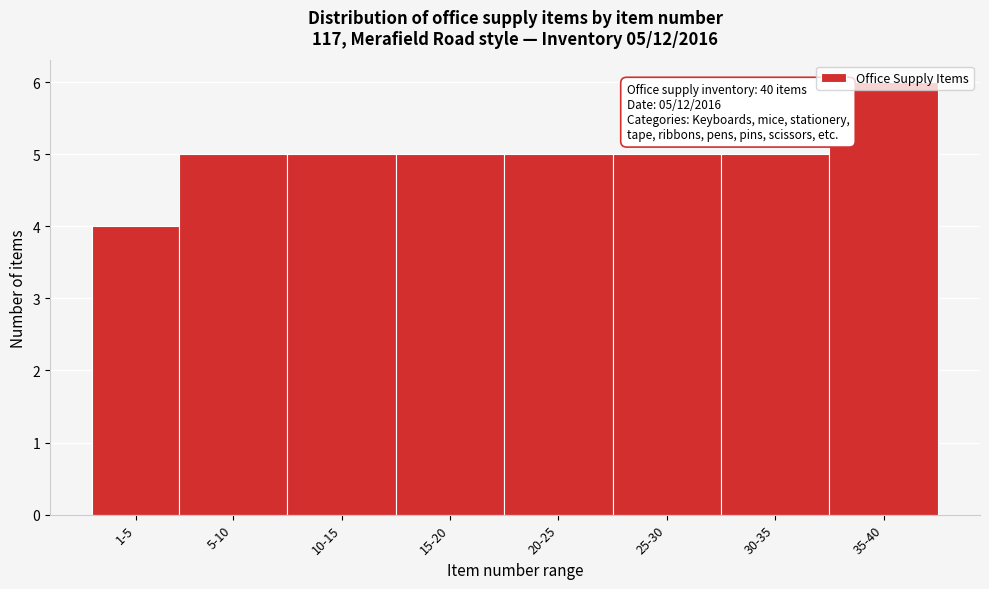

What is the change in value from 30-35 to 35-40?

+1